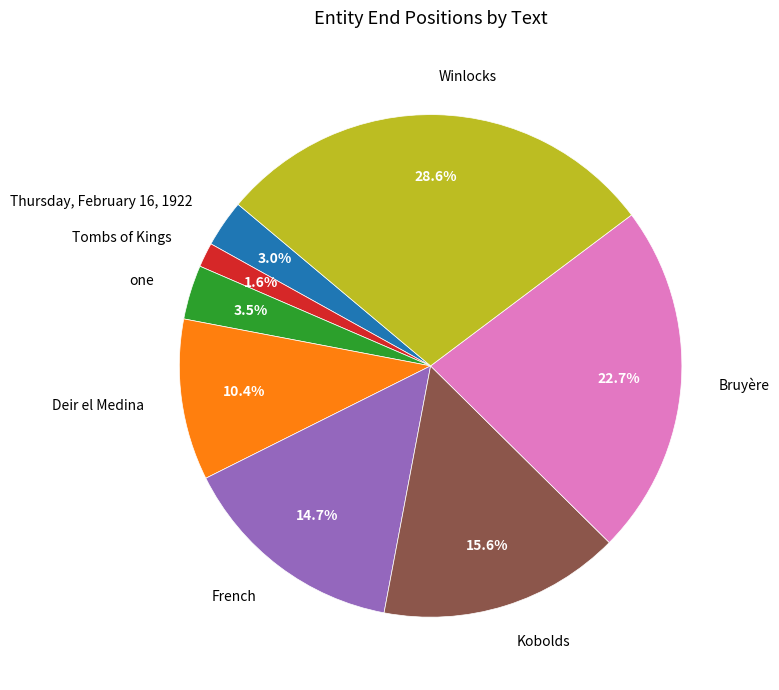

What is the total percentage of Deir el Medina and one?

13.9%